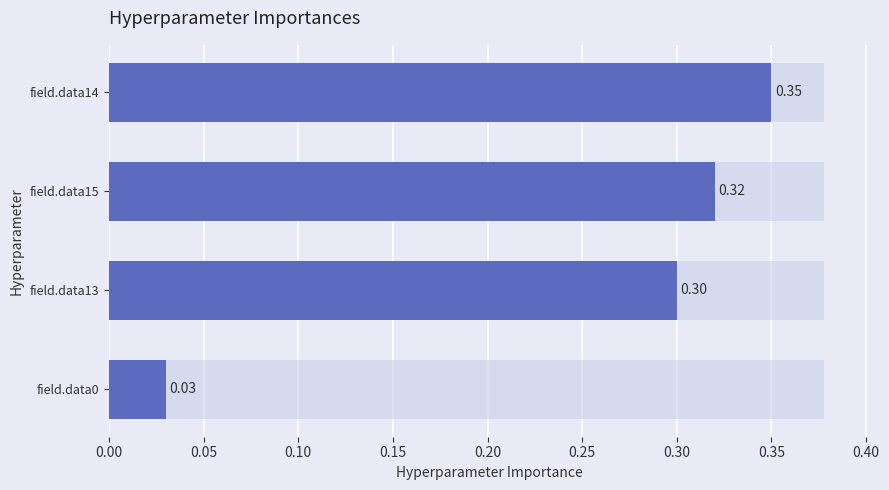

Which has a higher value, field.data14 or field.data13?

field.data14